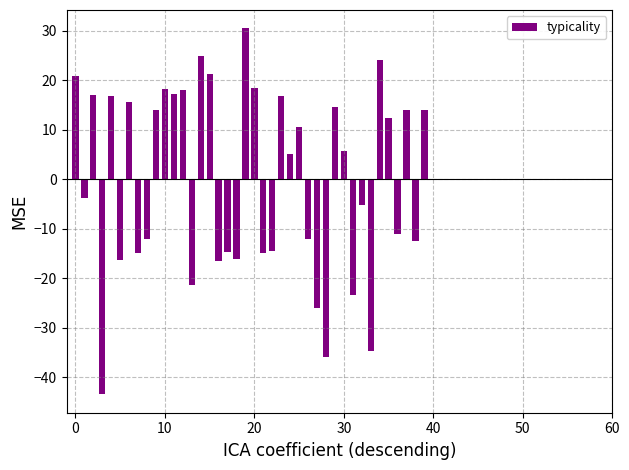

What is the value of the 22nd bar from the left?

-14.9